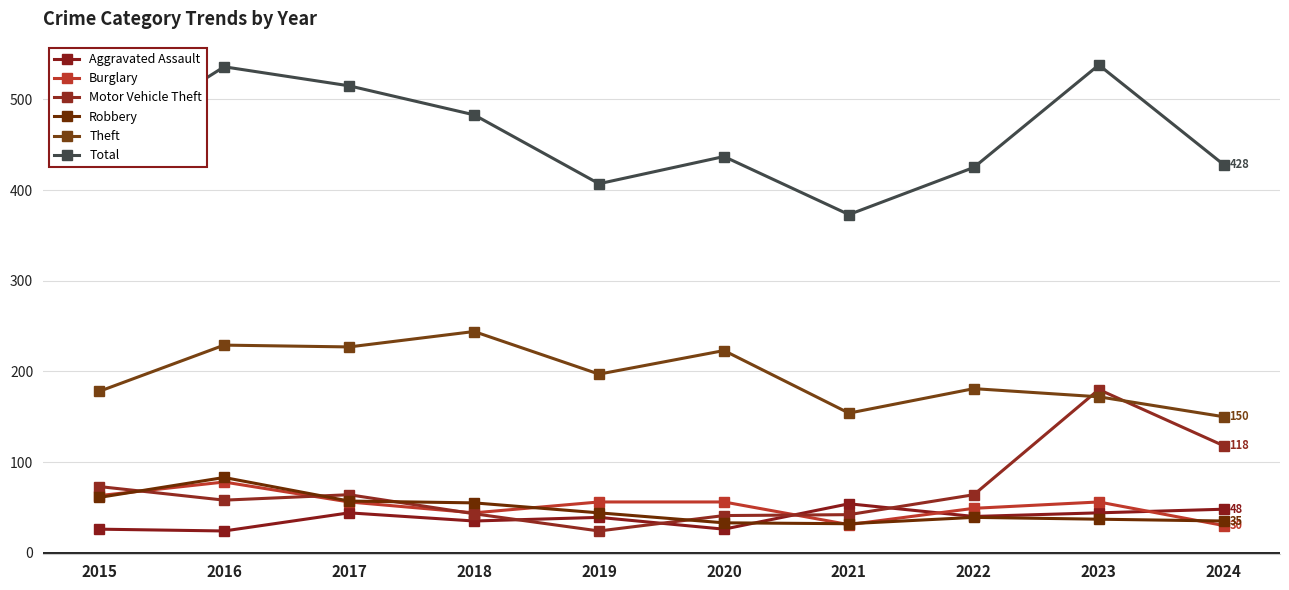

What is the difference between the maximum and minimum values in the Total series?

165